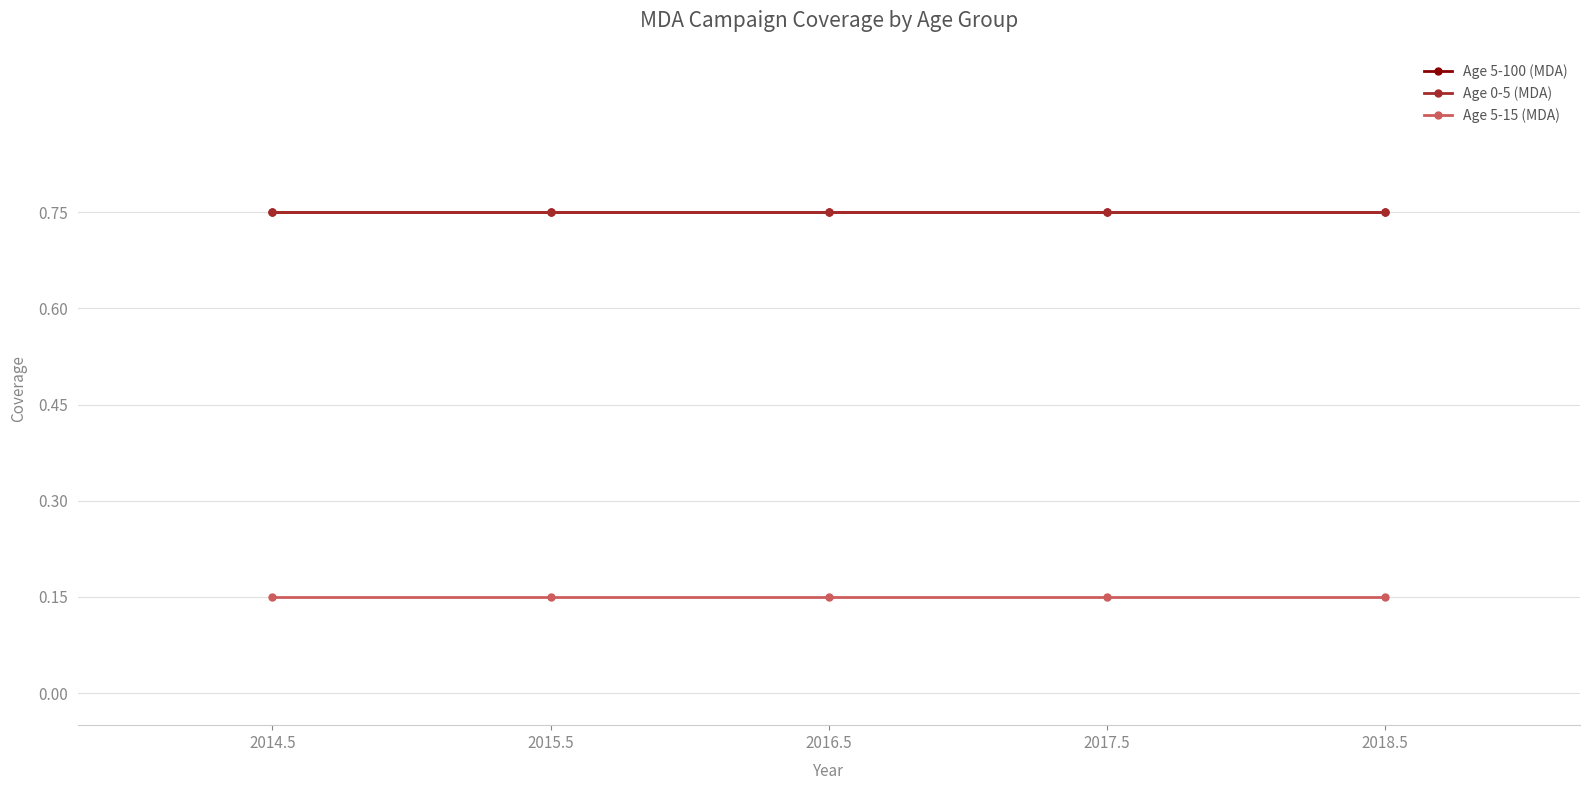

True or false: Age 5-15 (MDA) has more than 2 interior local peaks.

False